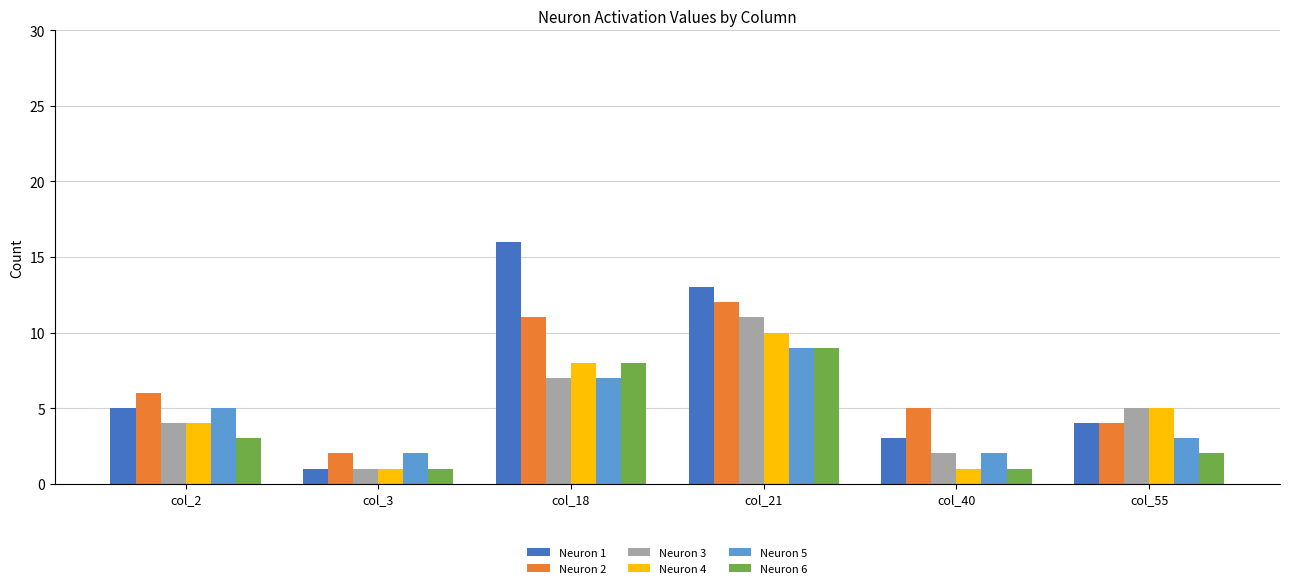

Is it true that Neuron 2 equals 4 at col_55?

True